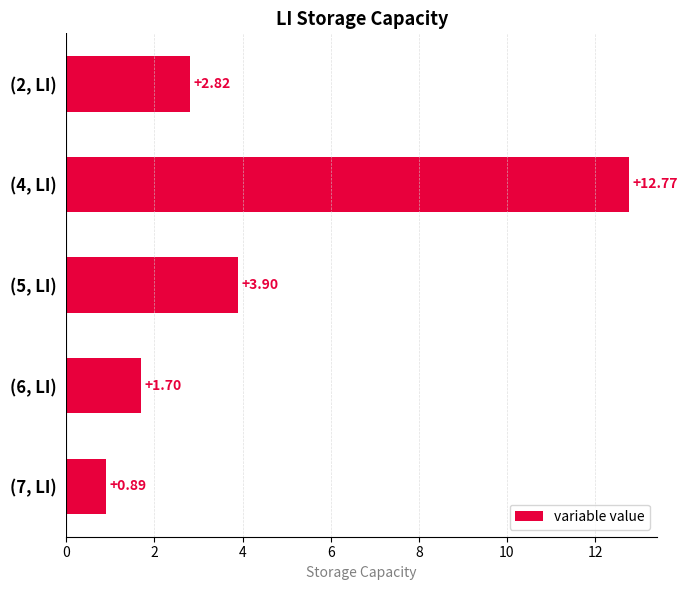

Between (7, LI) and (2, LI), which is larger?

(2, LI)